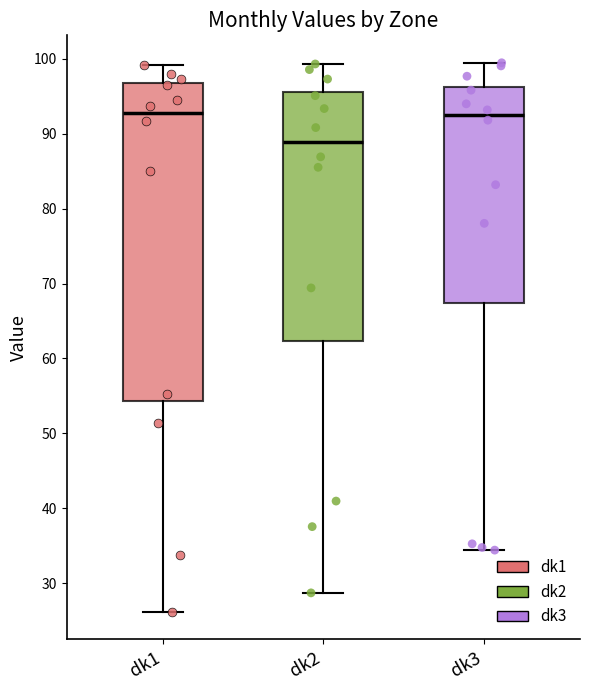

Where is the lower edge of the box for dk1 on the y-axis? The values are not printed on the chart, so give them approximately, as read against the axis.

54